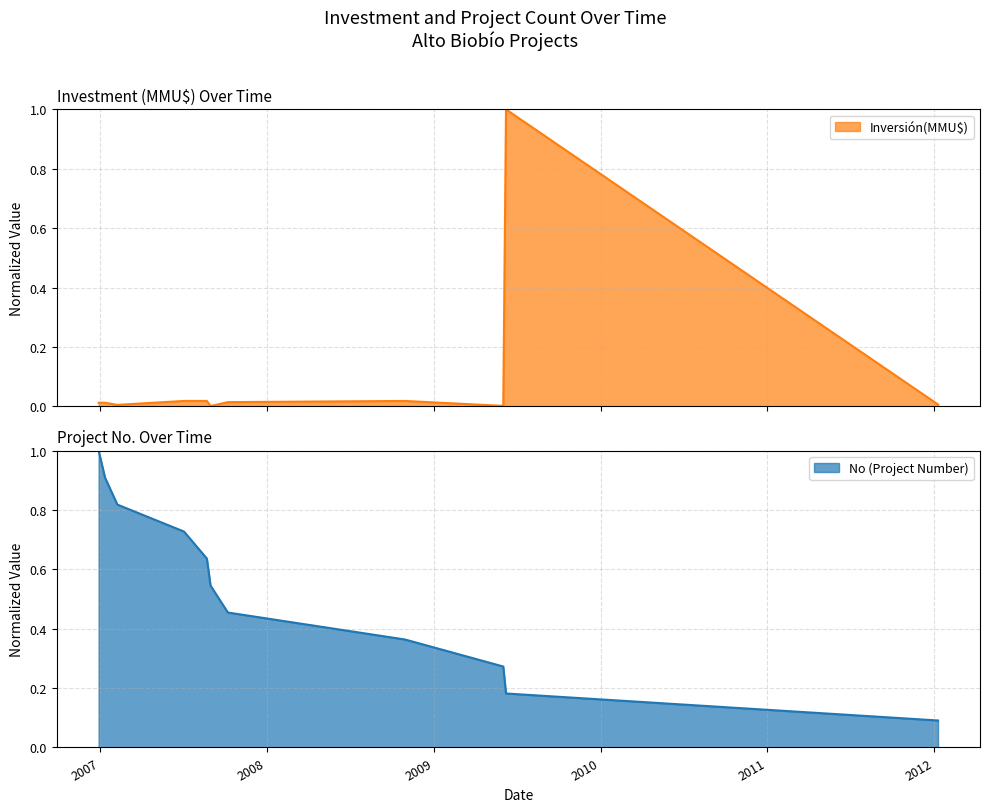

At which label is No closest to 0?

2012-01-10